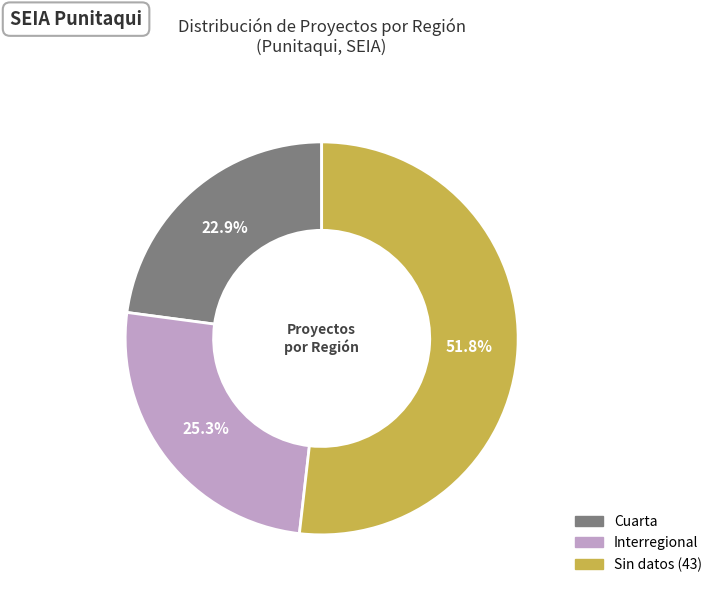

Rank the categories by value from lowest to highest.

Cuarta, Interregional, Sin datos (43)